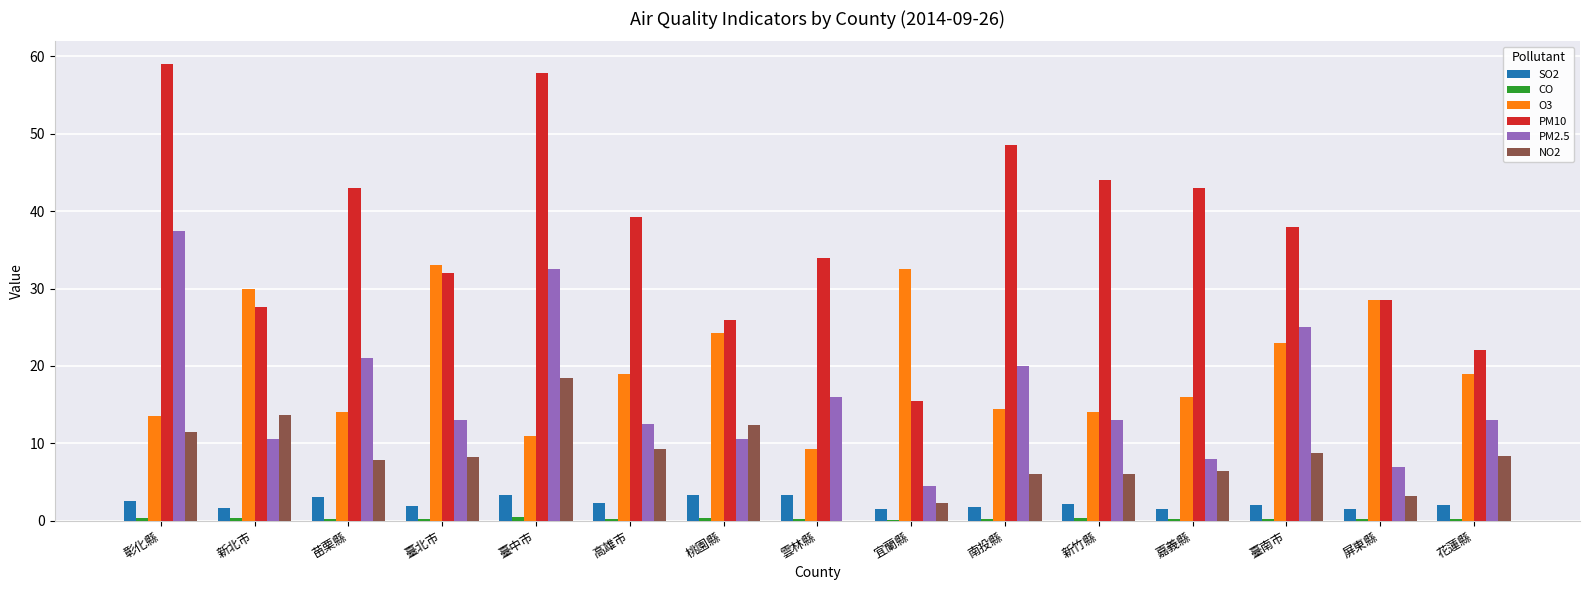

What is the maximum value shown in the chart?

59.0